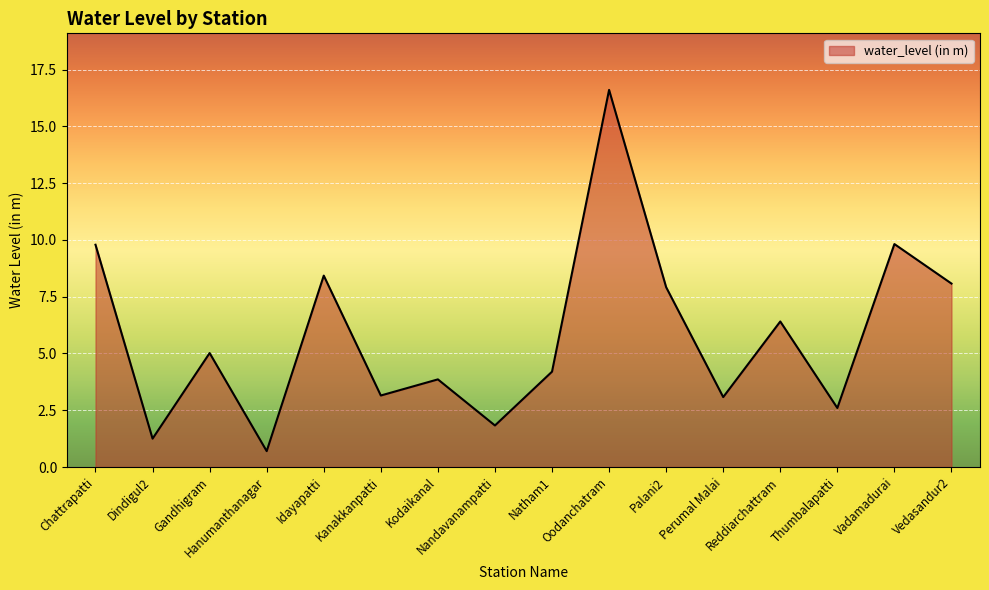

Is it true that the value at Palani2 is 14.0?

False